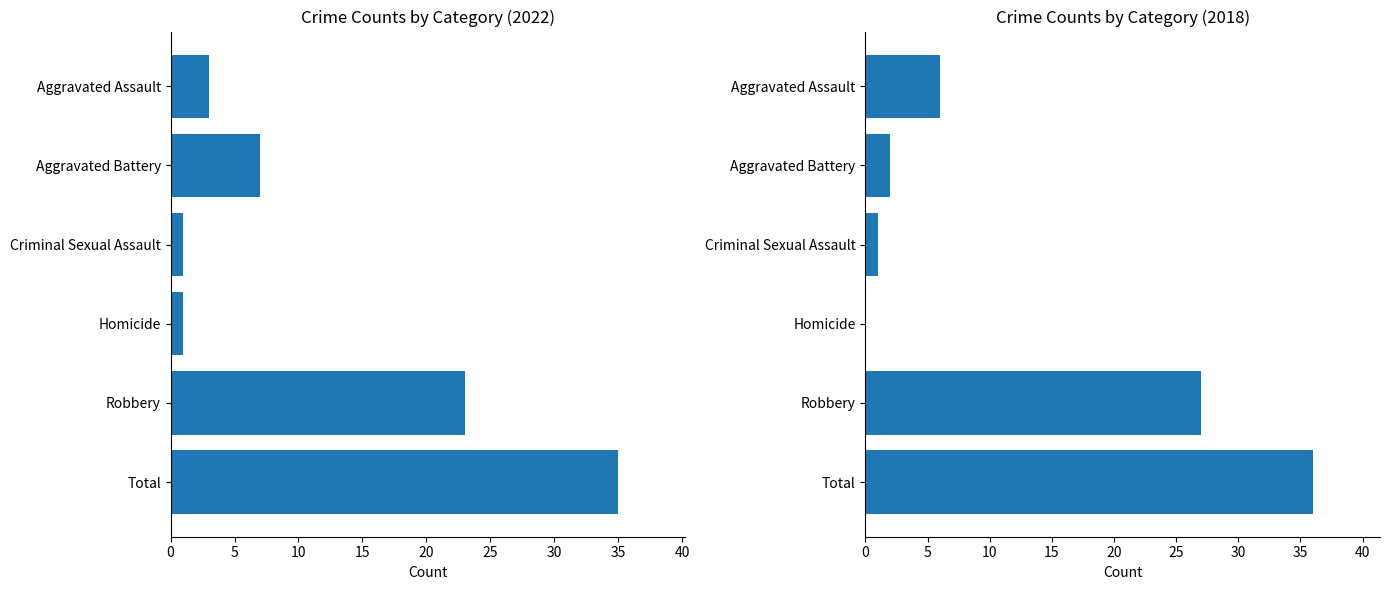

How many groups of bars are there?

6